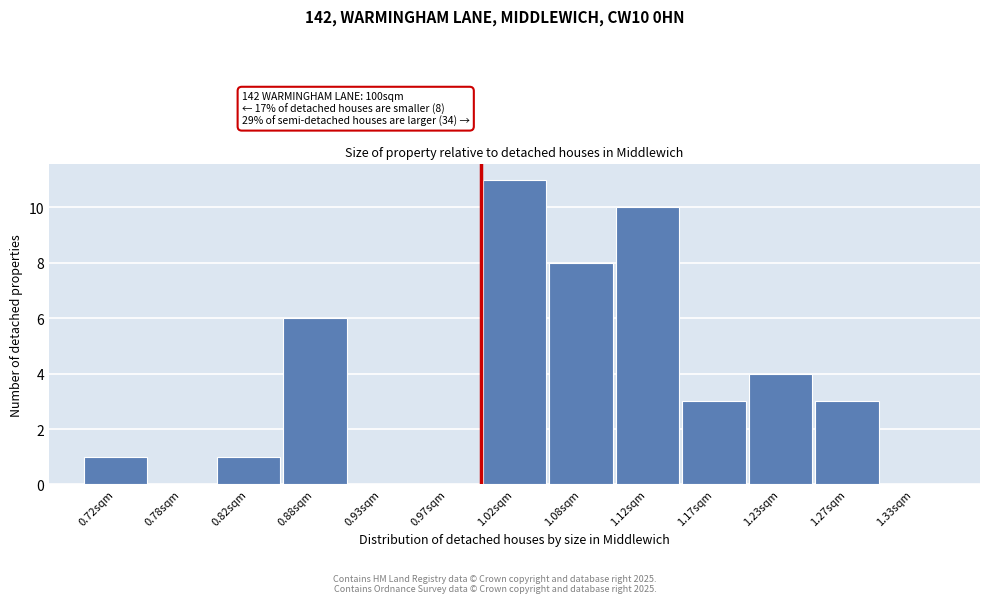

Which range on the x-axis has the tallest bar?

1.00 to 1.05